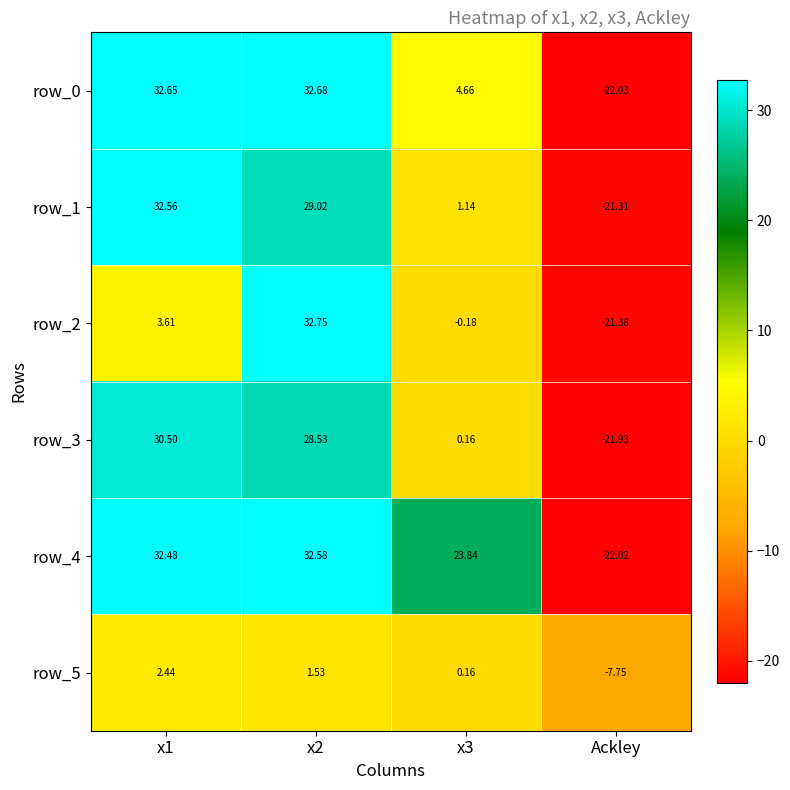

How many data points in row_3 are above 28?

2